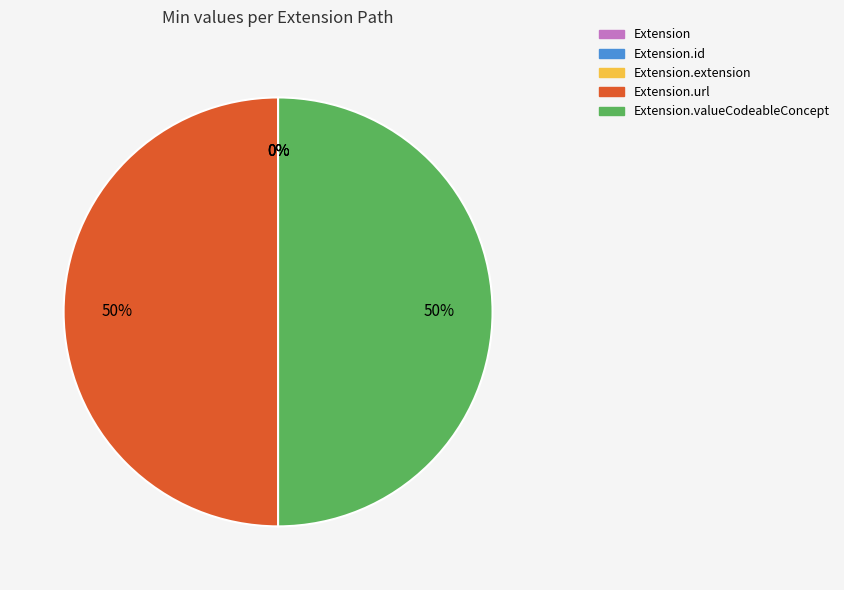

Is there a majority slice in this chart?

No